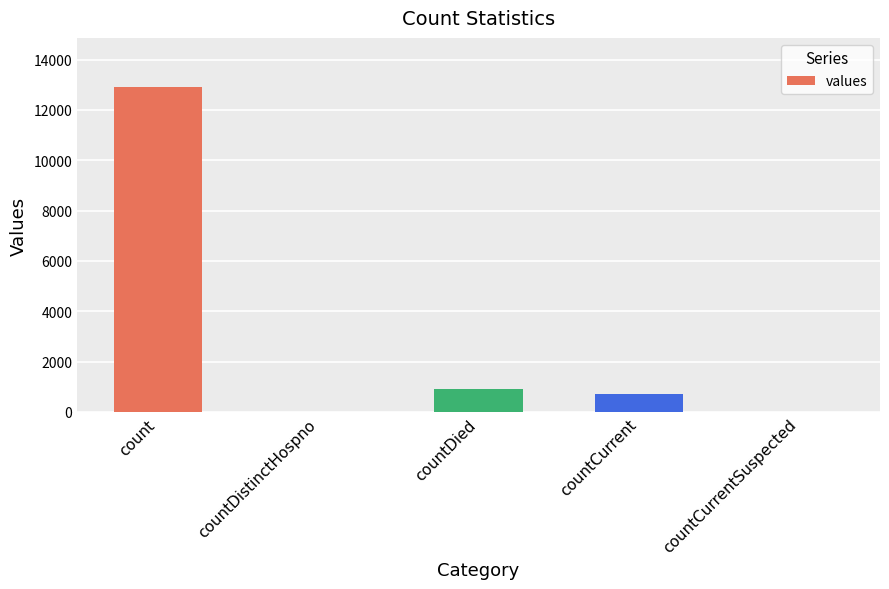

What is the difference between the values at countDied and countDistinctHospno?

895